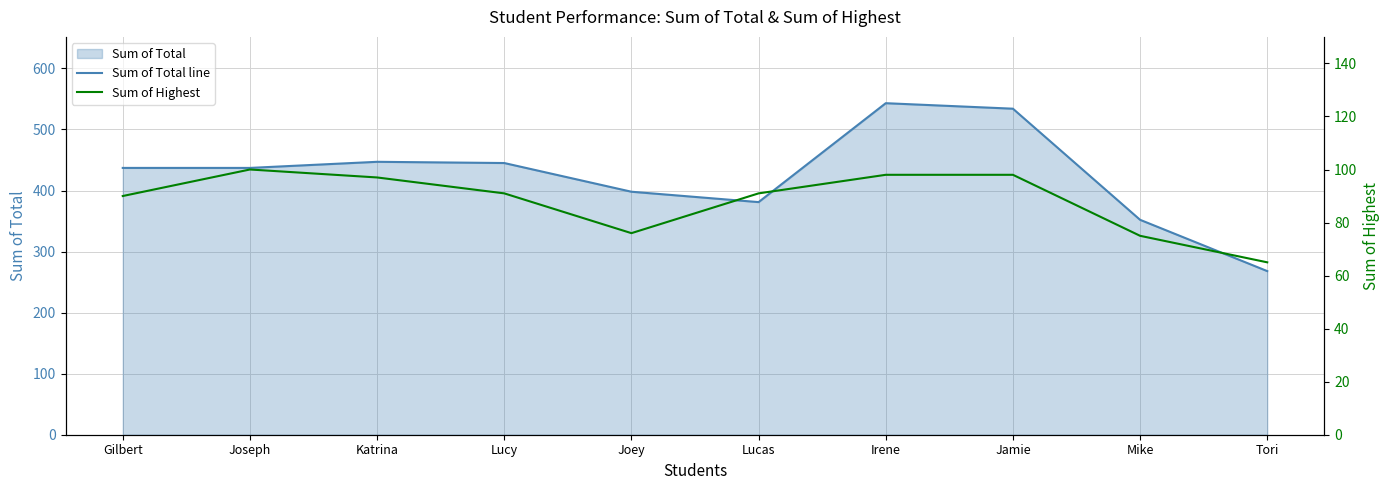

Which series has the largest total across all categories?

Sum of Total line